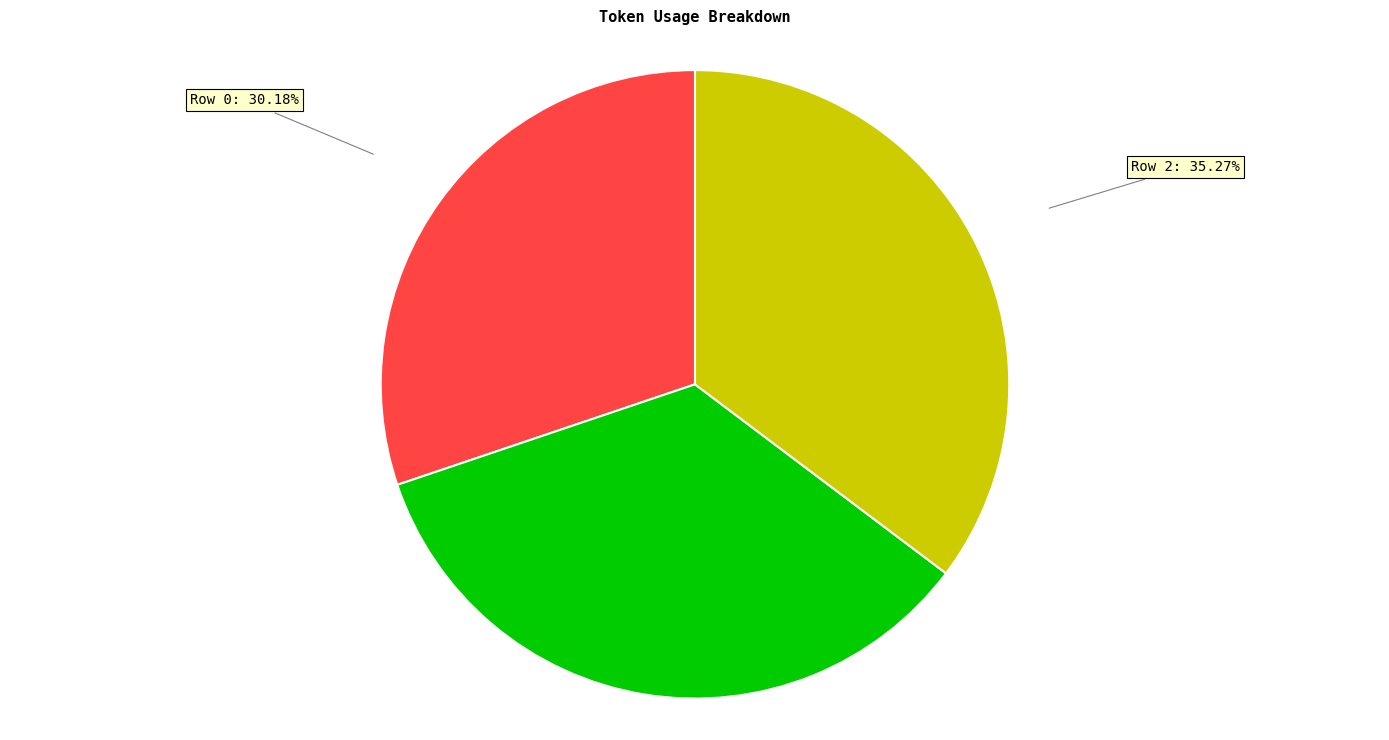

Is there a majority slice in this chart?

No